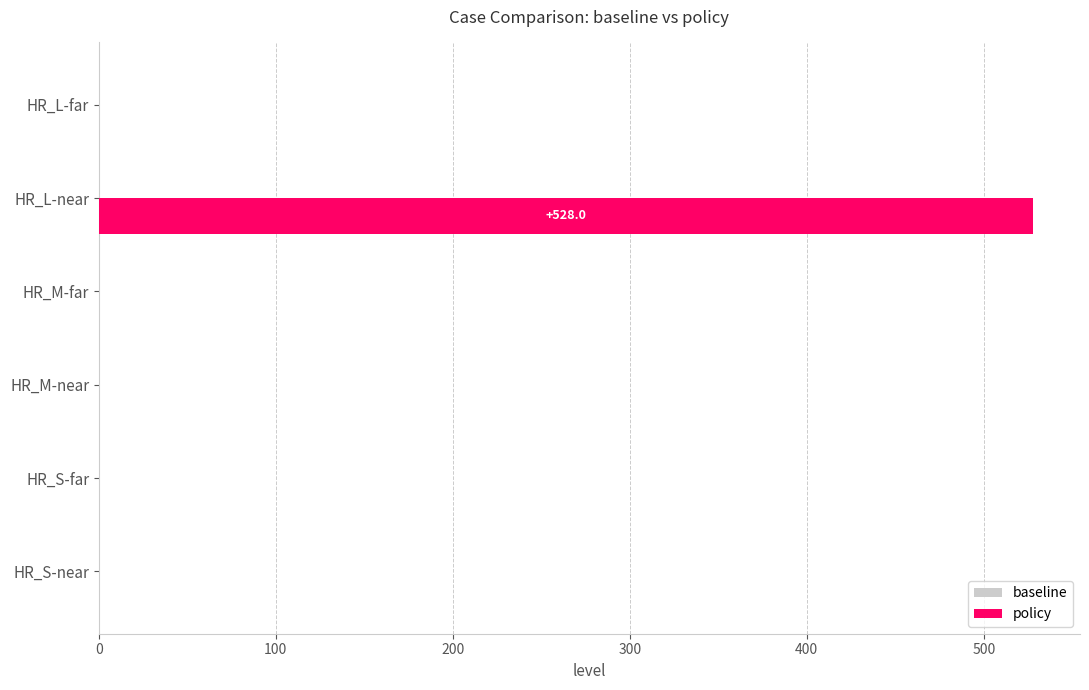

True or false: the data shows 319.7 at HR_L-near.

False